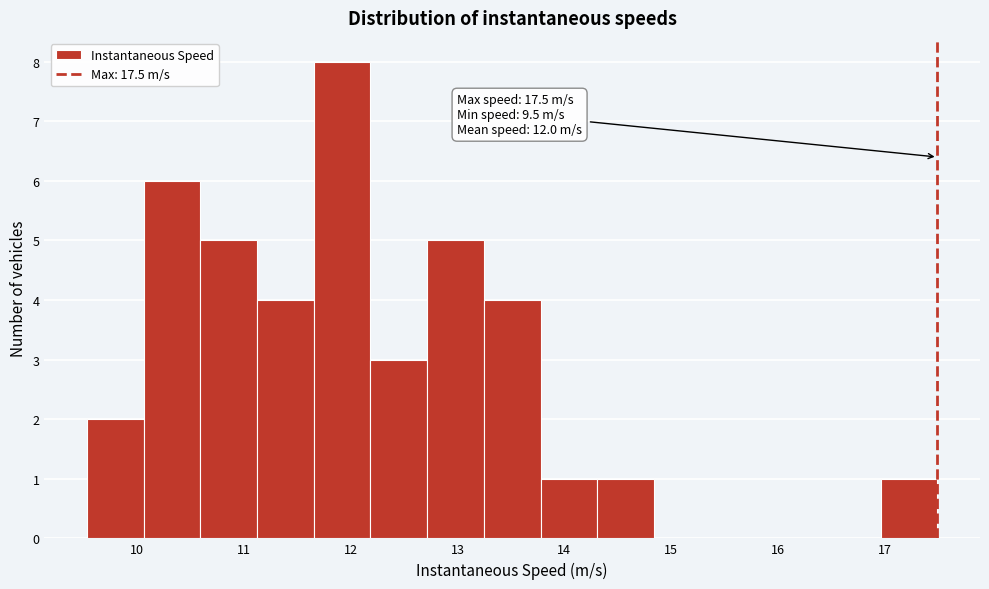

Over which range of the x-axis is the bar tallest?

11.7 to 12.2